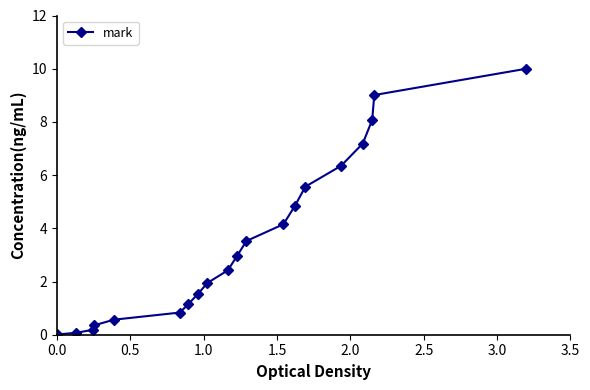

What is the greatest value displayed?

10.0